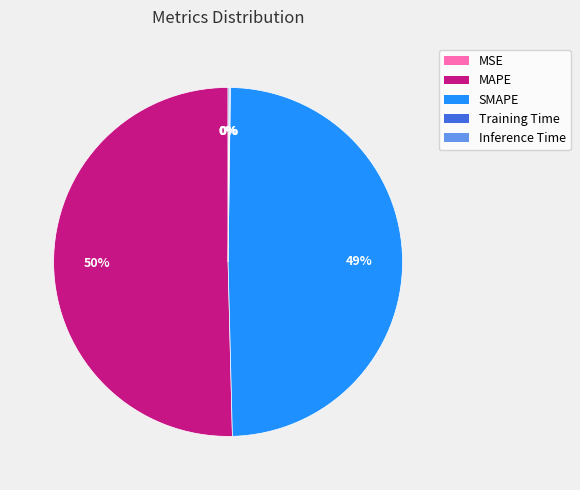

Do MAPE and SMAPE together represent more than half of the pie?

Yes